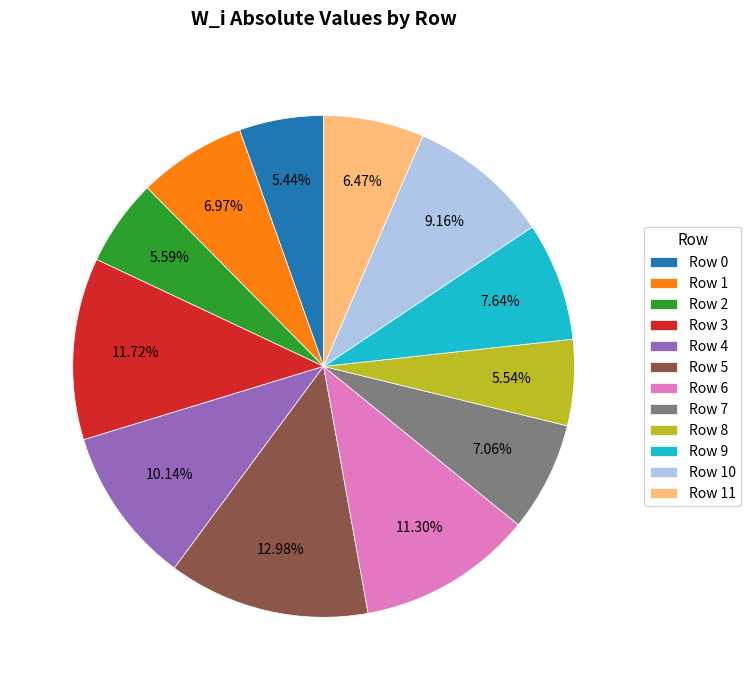

Which has a higher value, Row 2 or Row 7?

Row 7